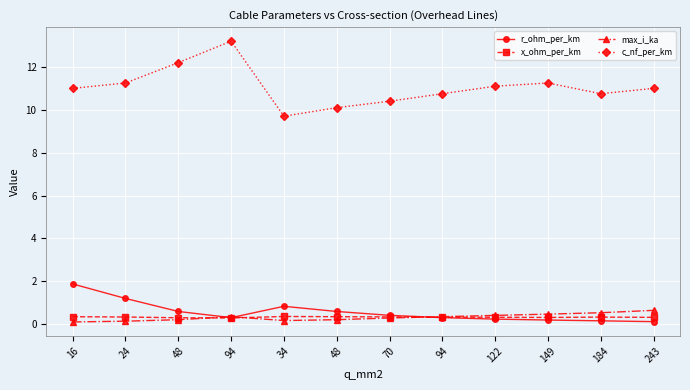

Which series changed the most between 24 and 34?

c_nf_per_km